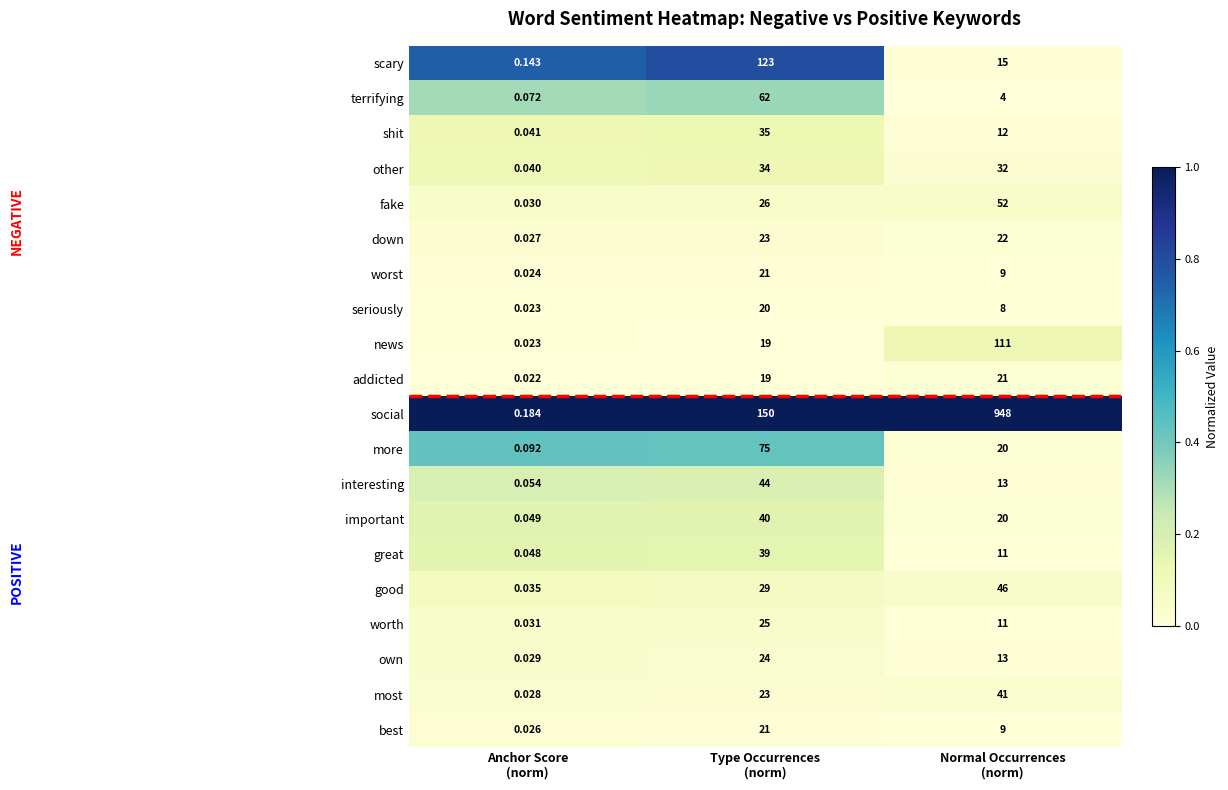

Which series has the largest total across all categories?

social